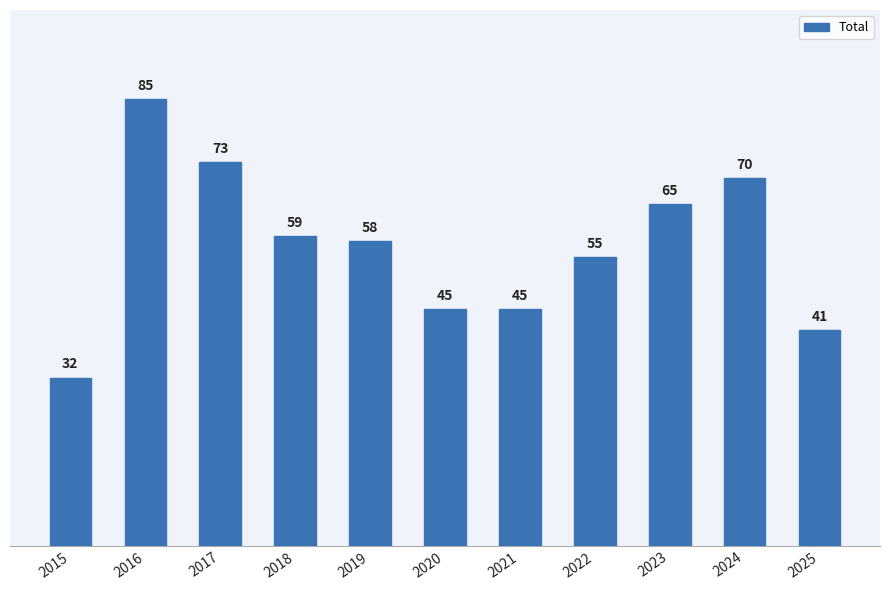

The value at 2025 is 41. True or false?

True